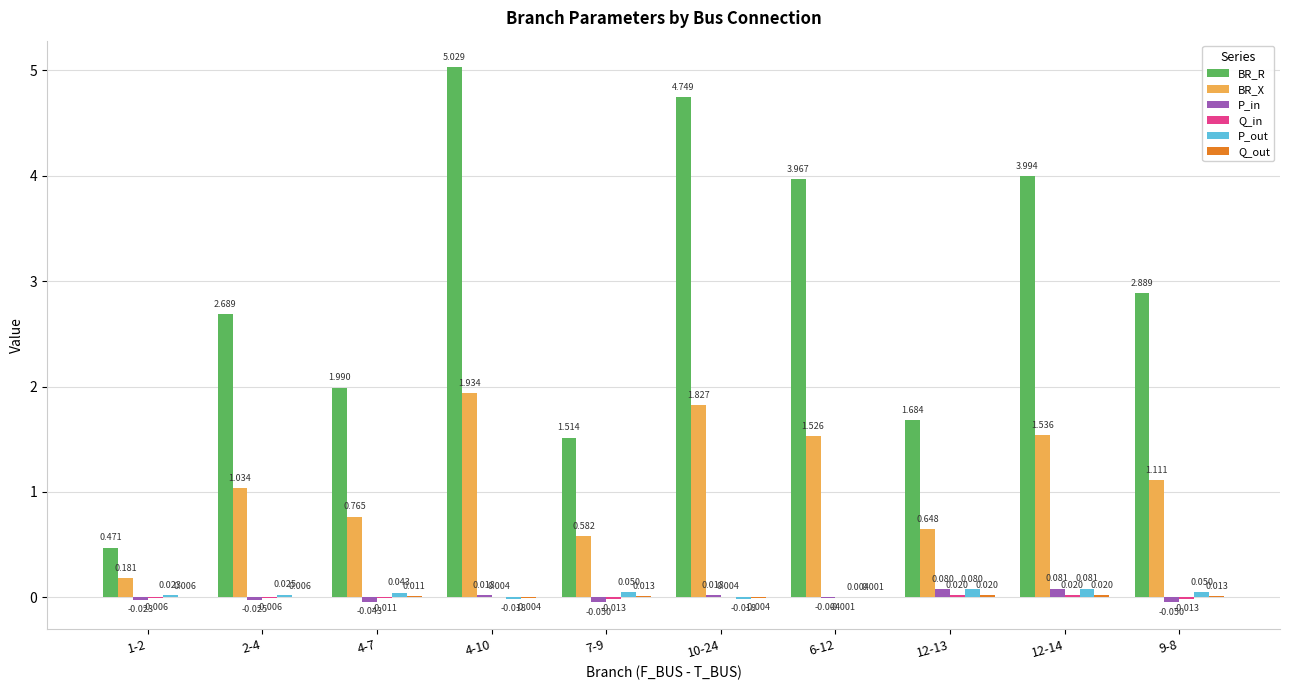

Between 6-12 and 9-8, which series saw the biggest shift?

BR_R